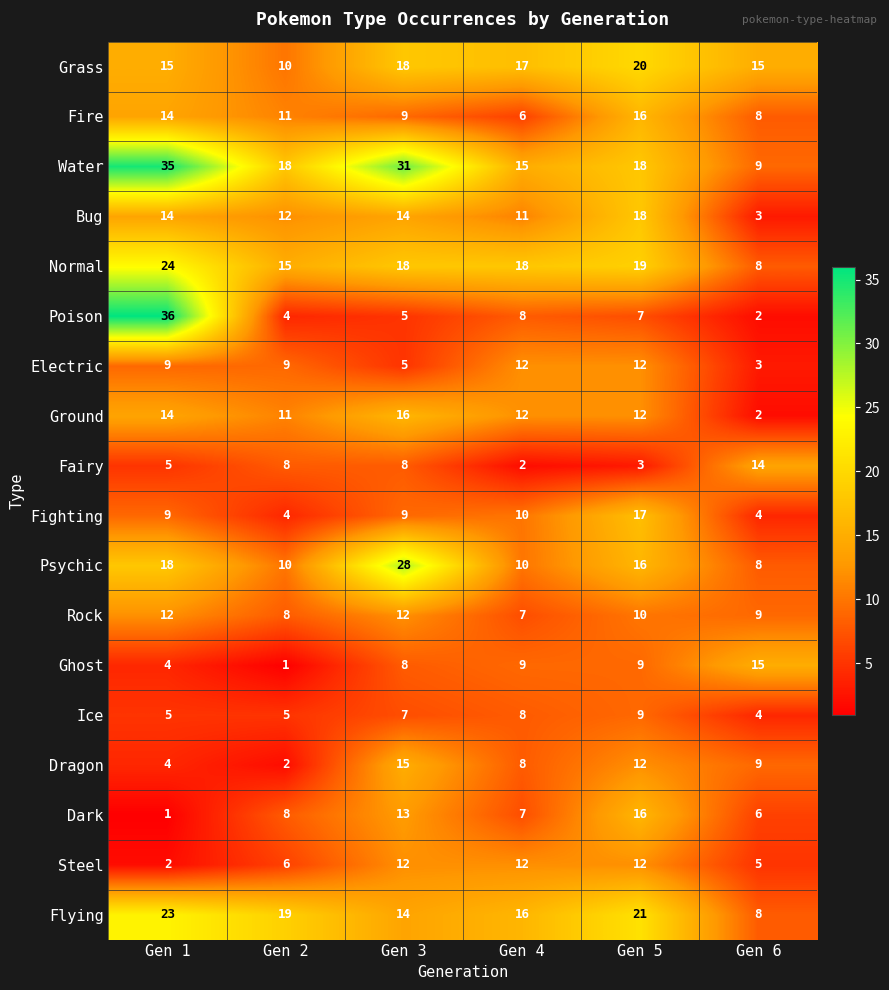

What is the minimum value shown in the chart?

1